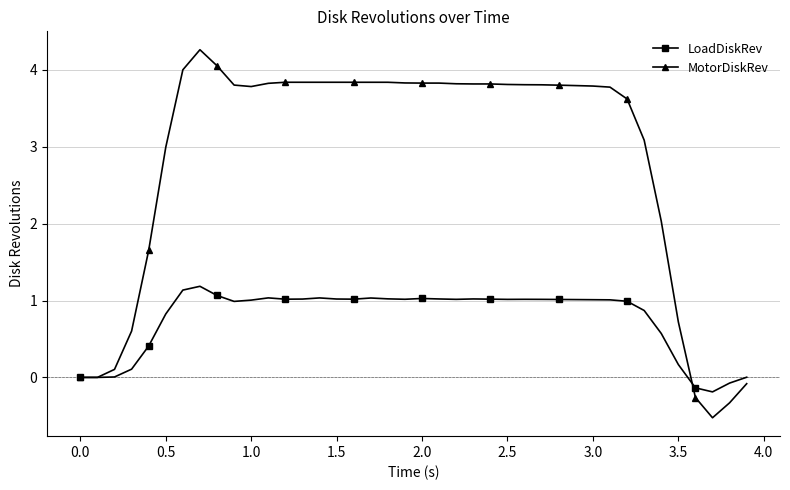

What is the value of the MotorDiskRev point at the 4th from the left?

0.6